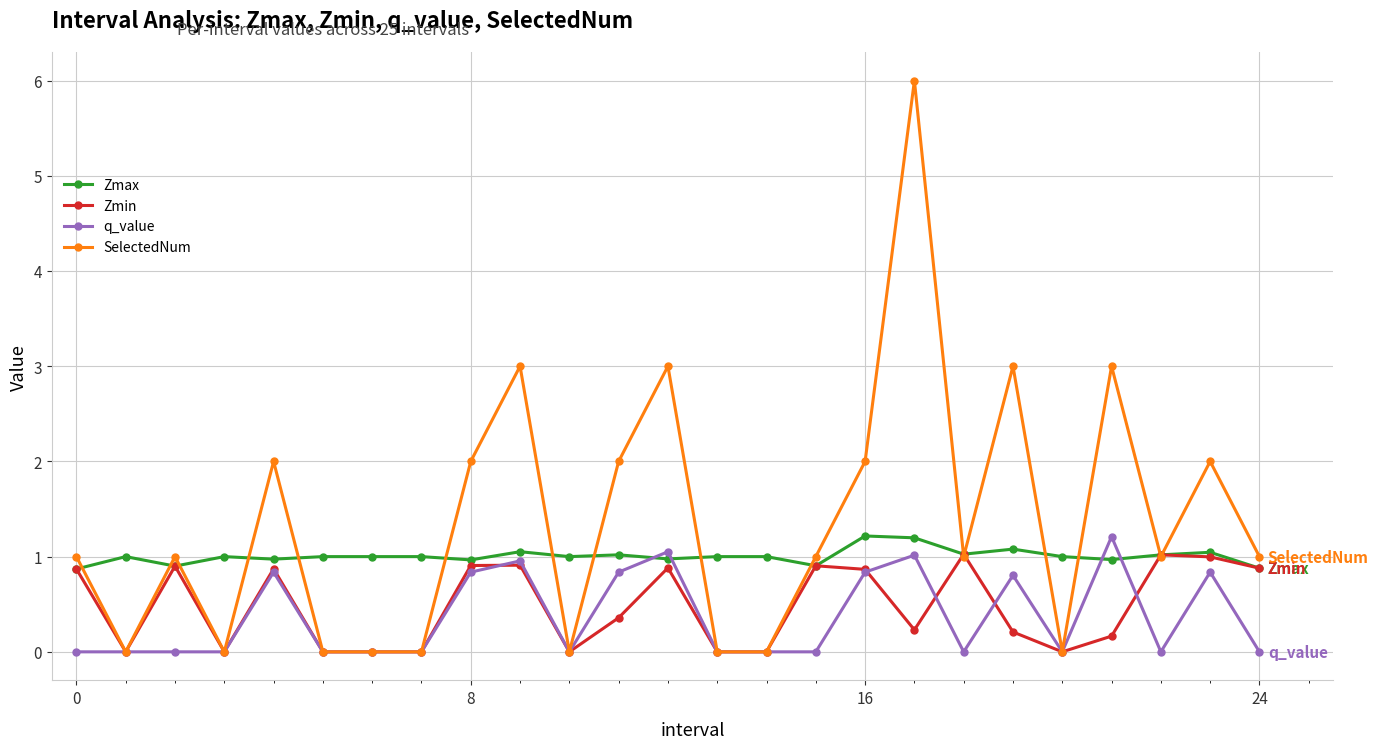

What is the difference between the maximum and minimum values in the Zmin series?

1.0